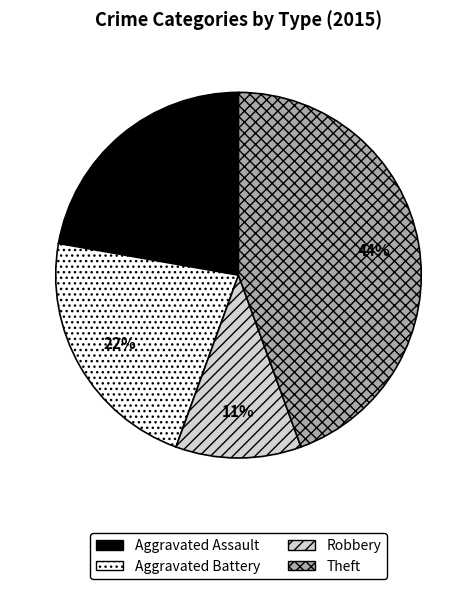

Count the number of slices in the pie.

4